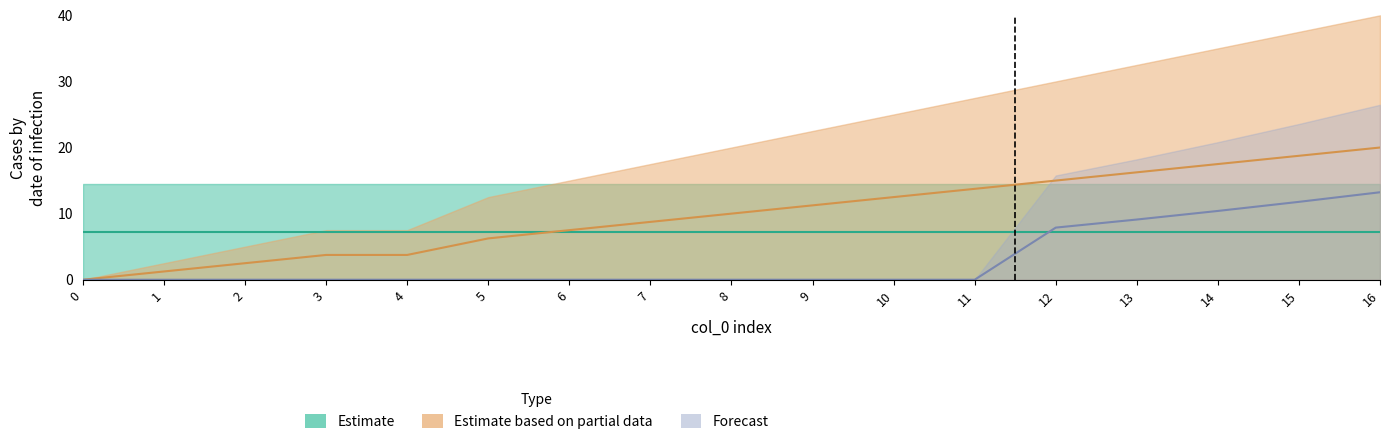

Which has a higher value, 3 or 6?

6